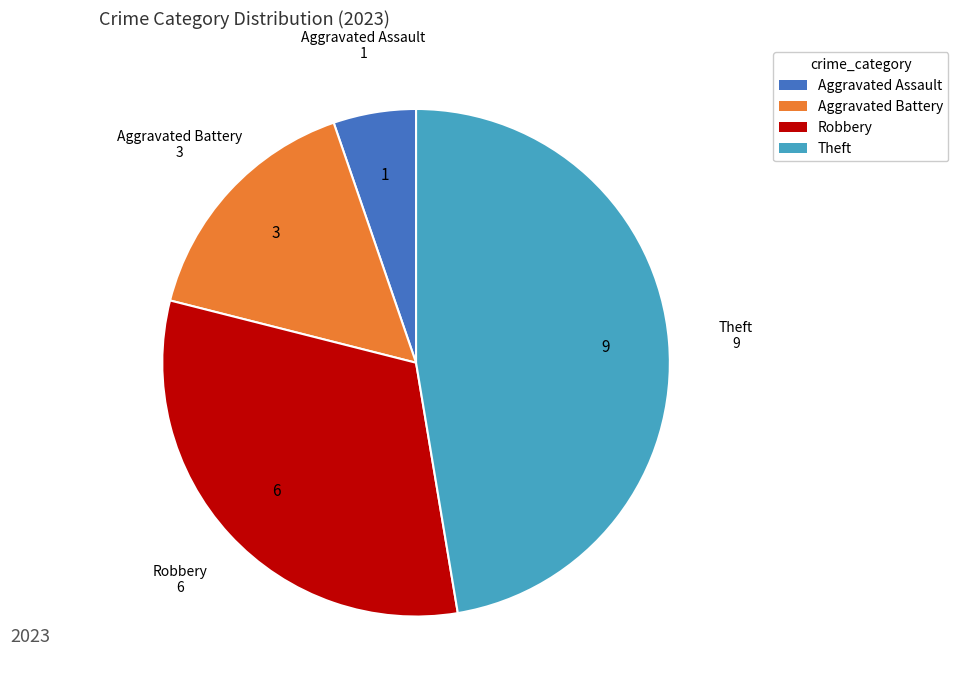

Is there a majority slice in this chart?

No